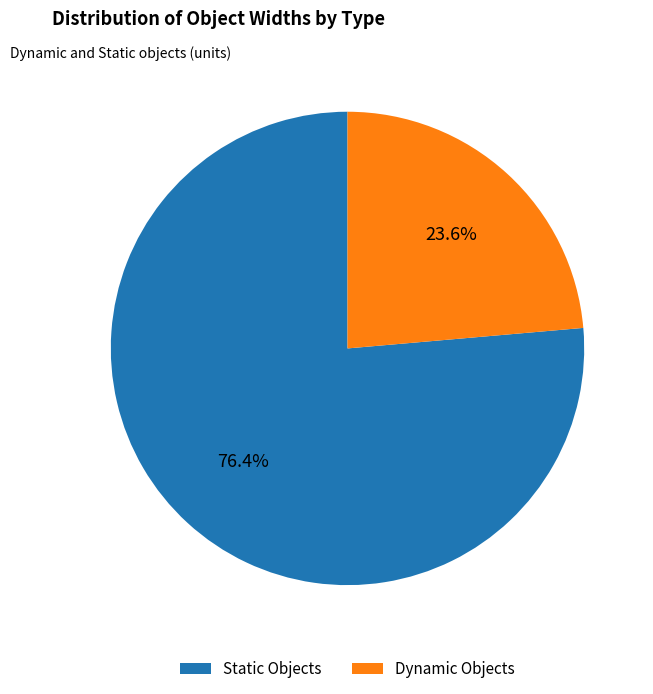

Which slice is the largest?

Static Objects